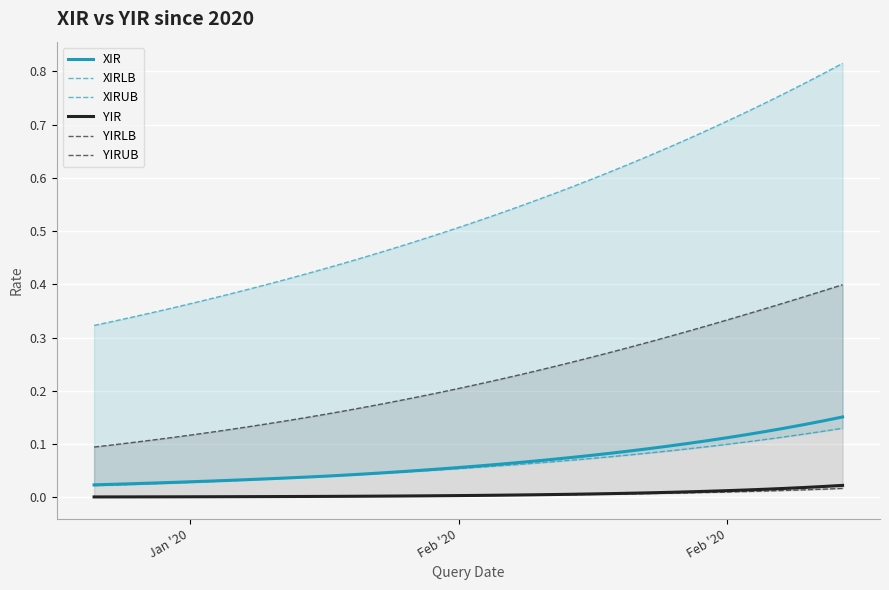

What are all the series names shown in the legend?

XIR, XIRLB, XIRUB, YIR, YIRLB, YIRUB